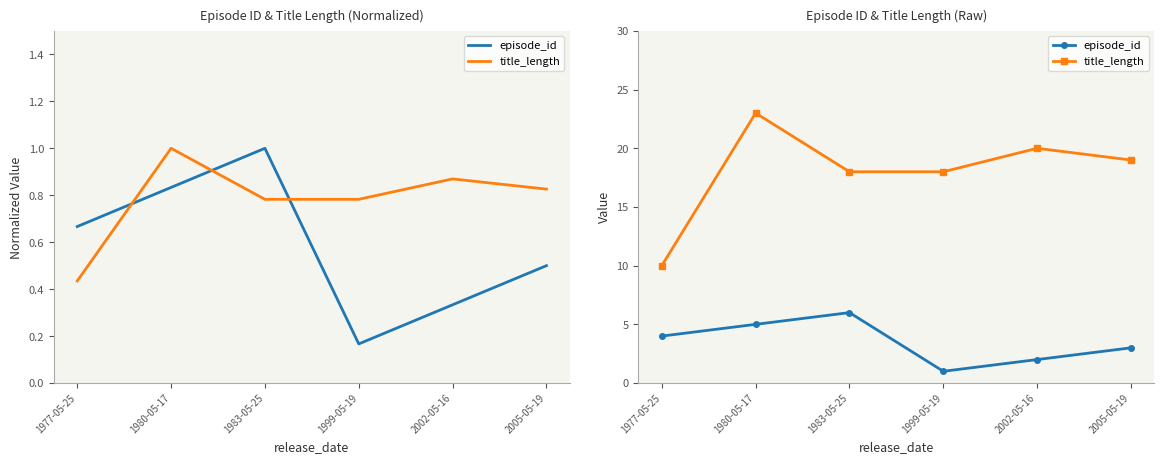

True or false: episode_id has more than 2 interior local peaks.

False